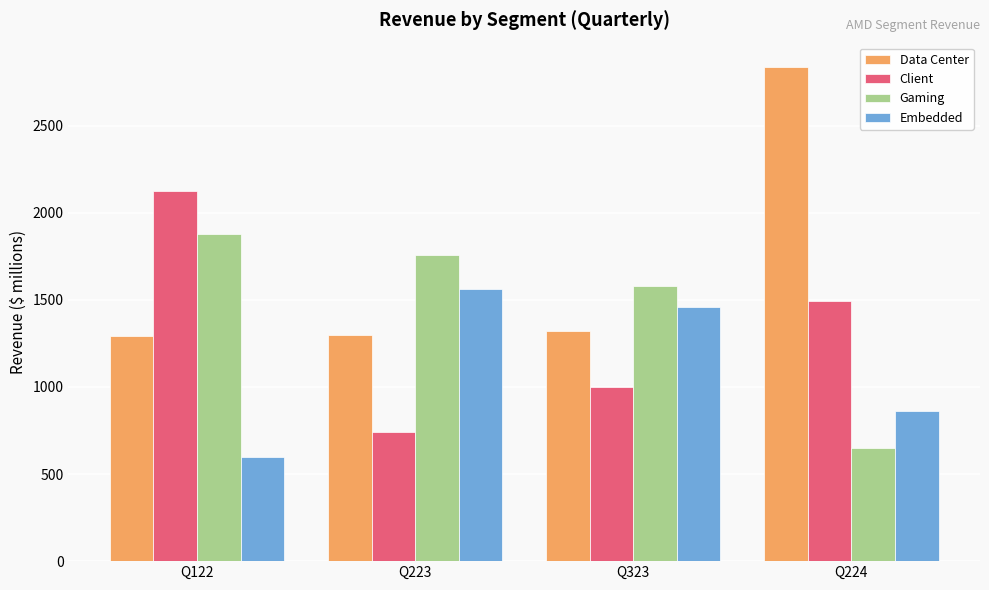

Rank the series by their average value, from lowest to highest.

Embedded, Client, Gaming, Data Center